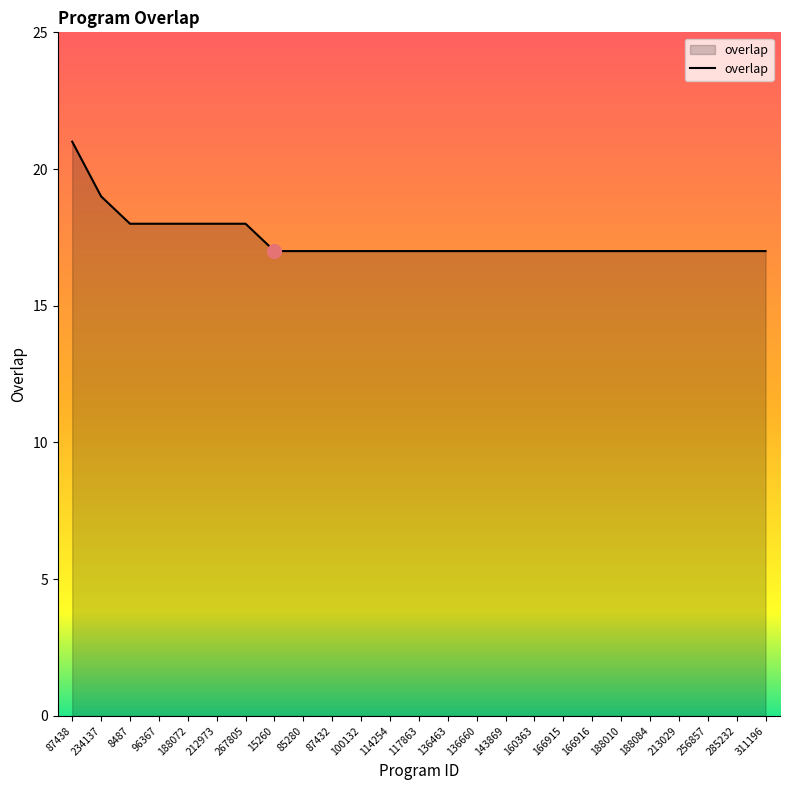

True or false: the data shows 3 at 136660.

False